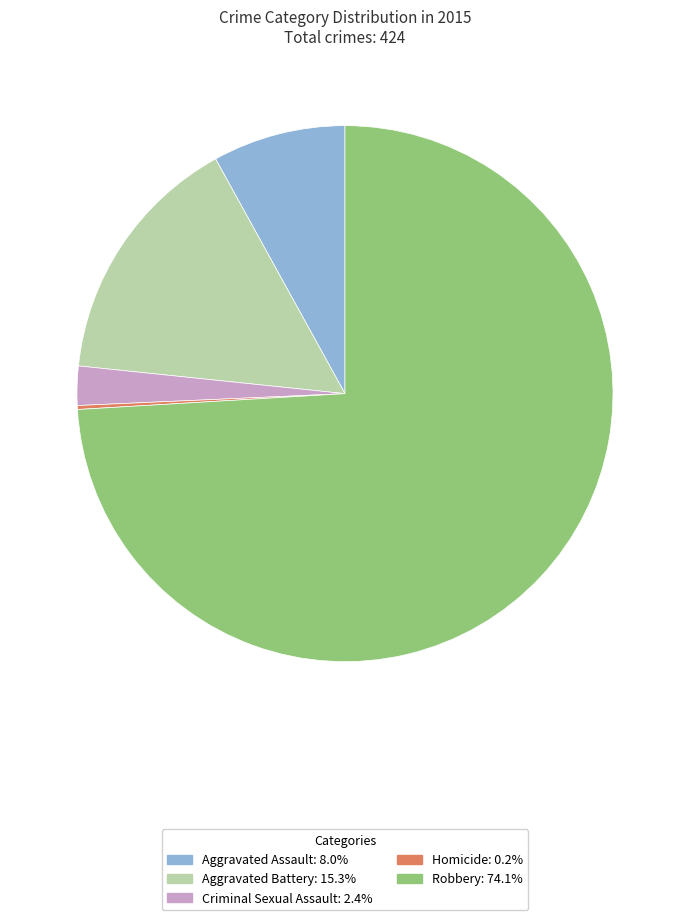

What is the ratio of the value at Aggravated Battery to the value at Aggravated Assault?

1.9